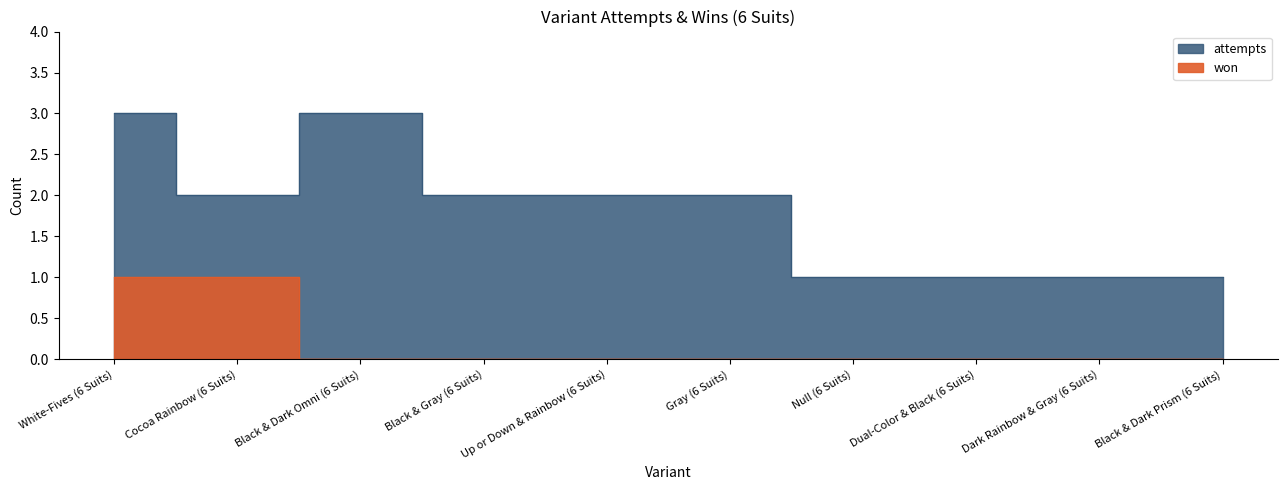

The value of won at Cocoa Rainbow (6 Suits) is 2. True or false?

False